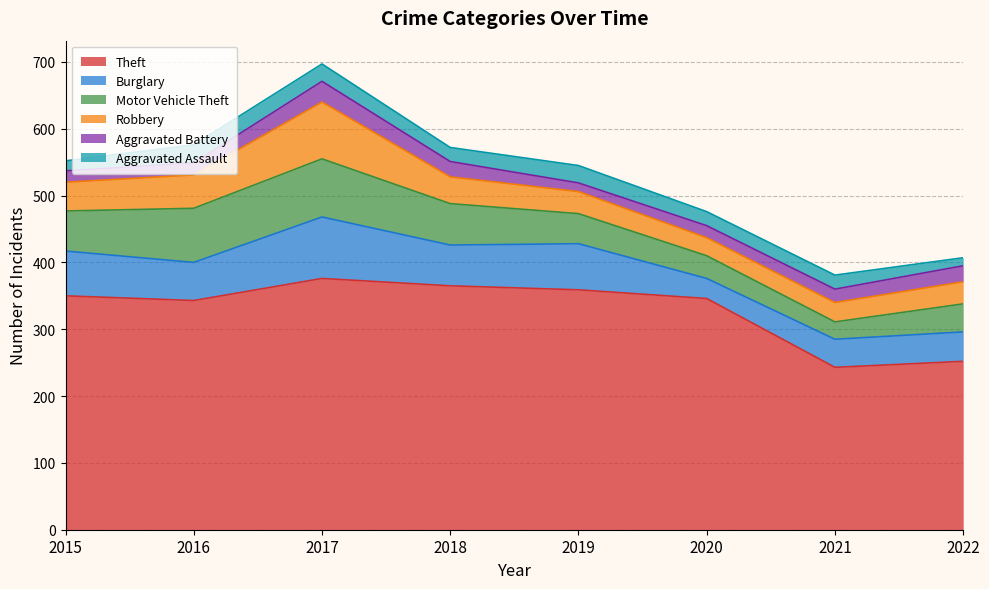

In Robbery, how many points are lower than both neighbors (excluding endpoints)?

1